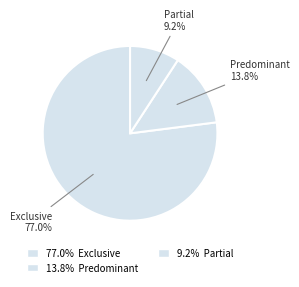

Count the number of slices in the pie.

3